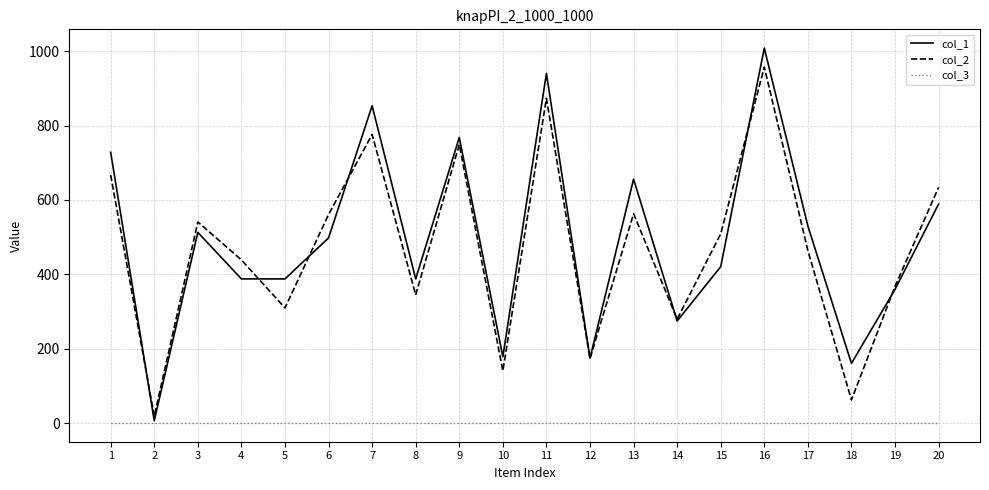

What is the difference between the second highest and second lowest values in the col_2 series?

810